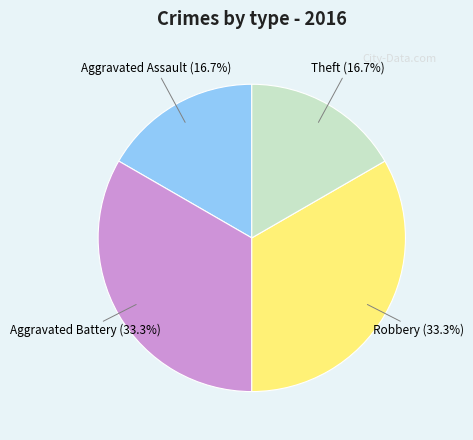

Between Aggravated Battery and Aggravated Assault, which is larger?

Aggravated Battery